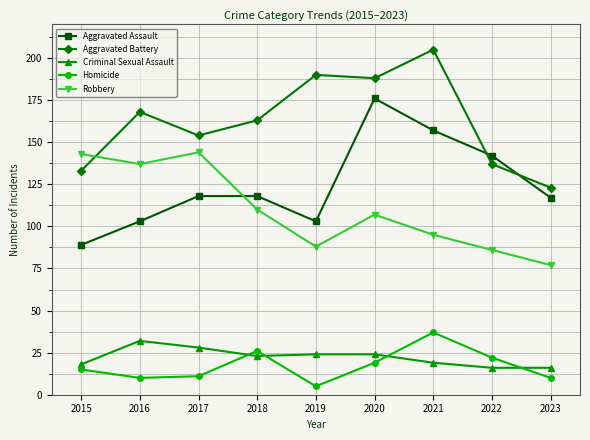

What is the sum of all Aggravated Battery values?

1461